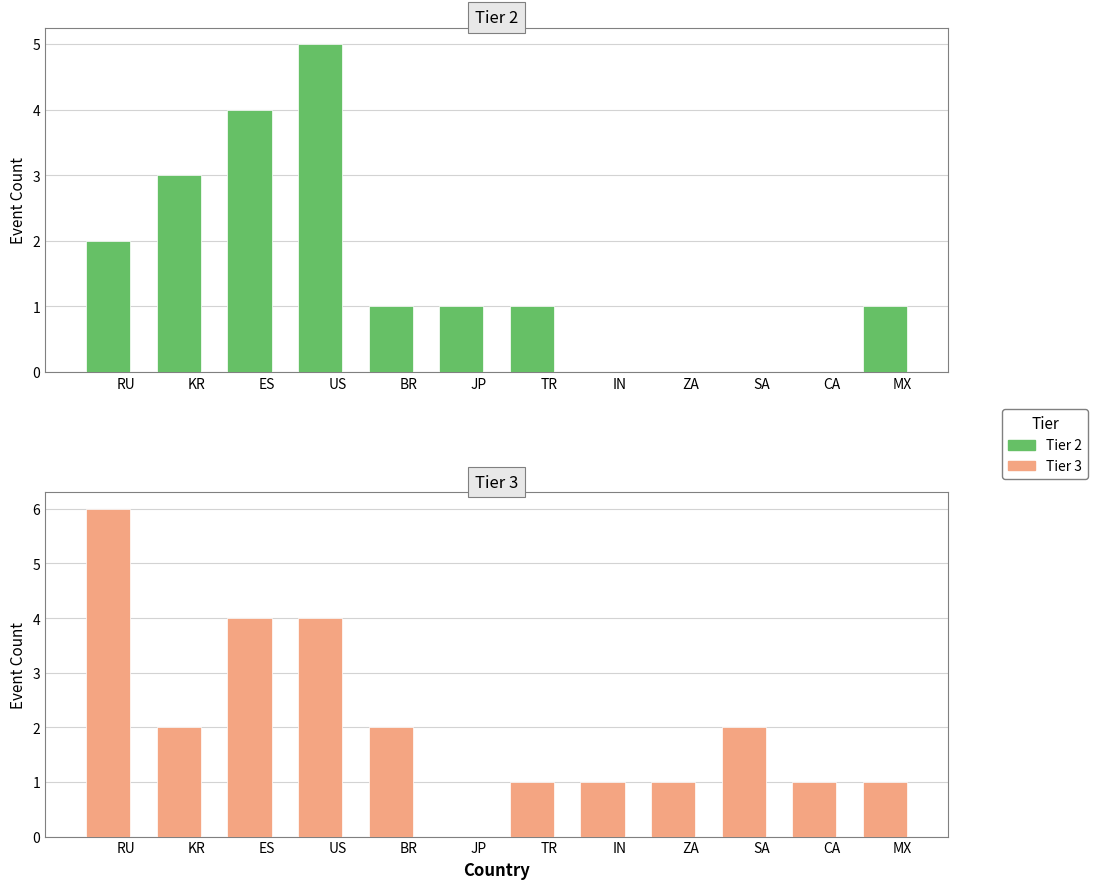

How many values in the Tier 2 series exceed 1?

4